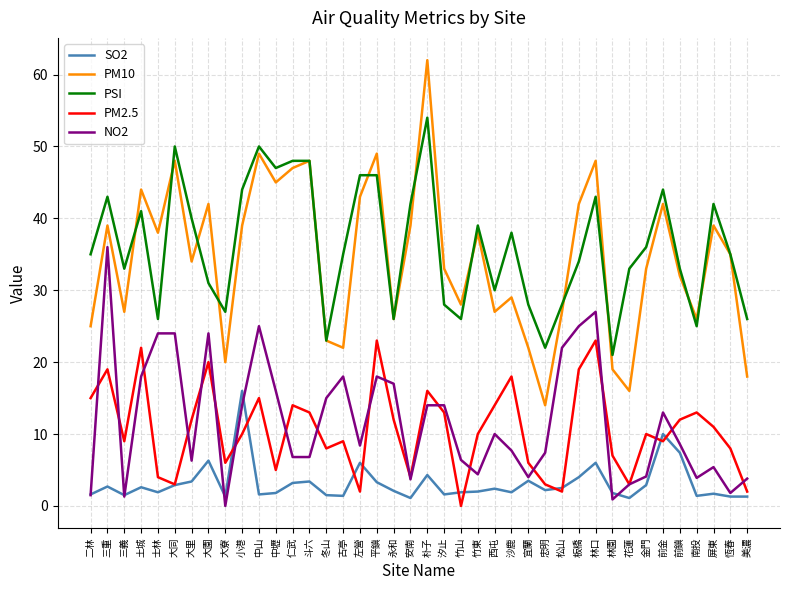

List the series in order of their peak value, lowest first.

SO2, PM2.5, NO2, PSI, PM10